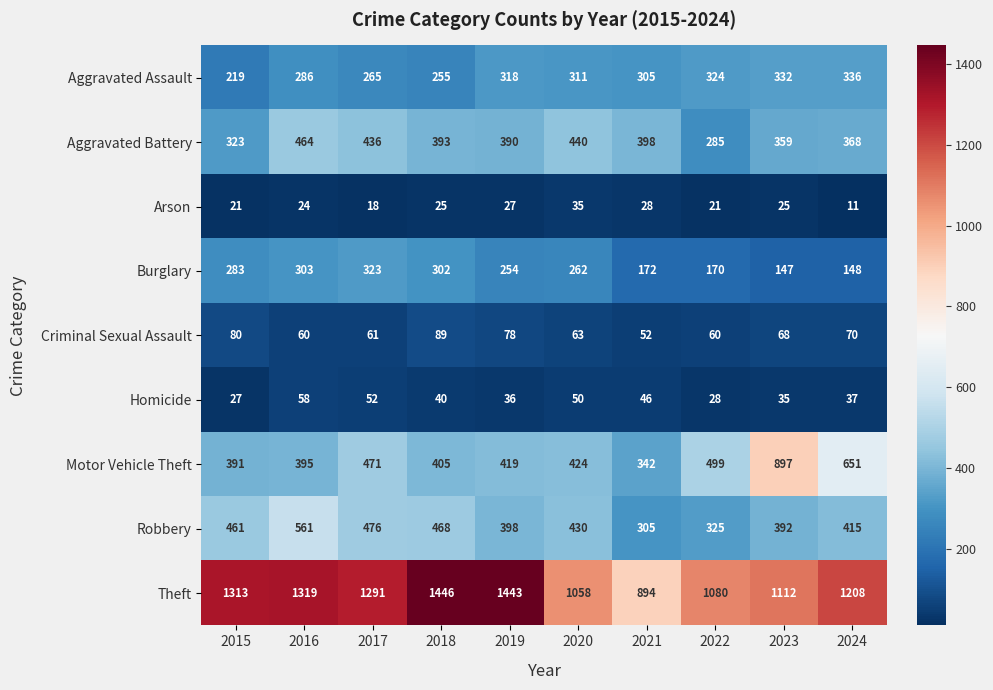

What value does the Aggravated Assault series have at 2016, to the nearest 5?

285